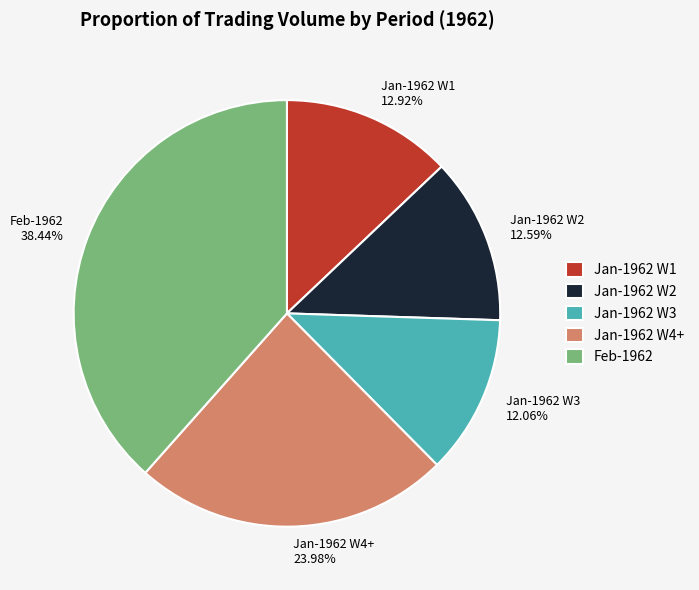

Is the sum of Feb-1962 and Jan-1962 W3 greater than half?

Yes